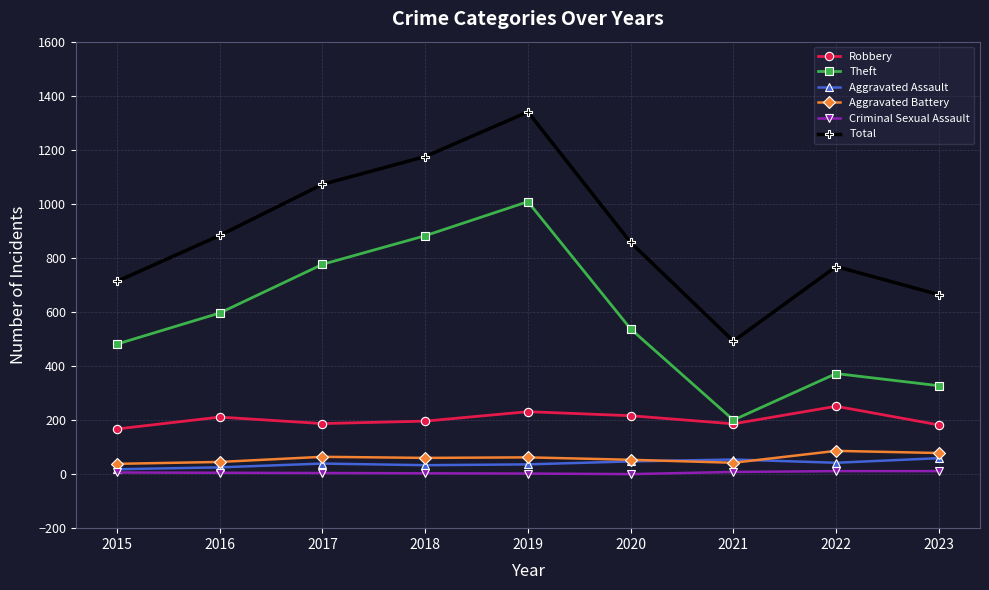

What is the average value of the Aggravated Battery series?

59